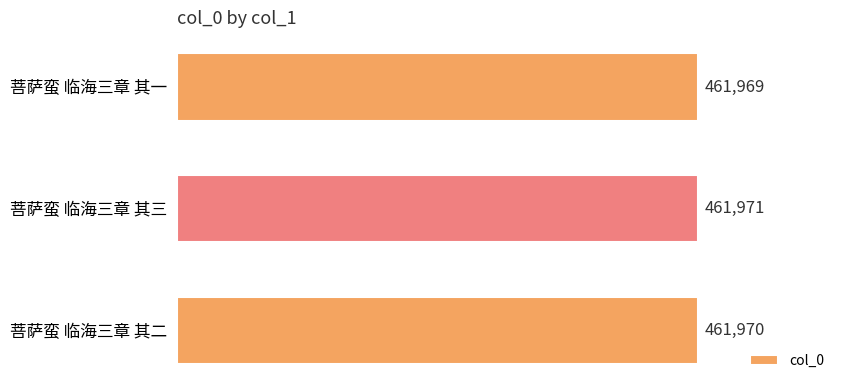

What is the maximum value shown in the chart?

461971